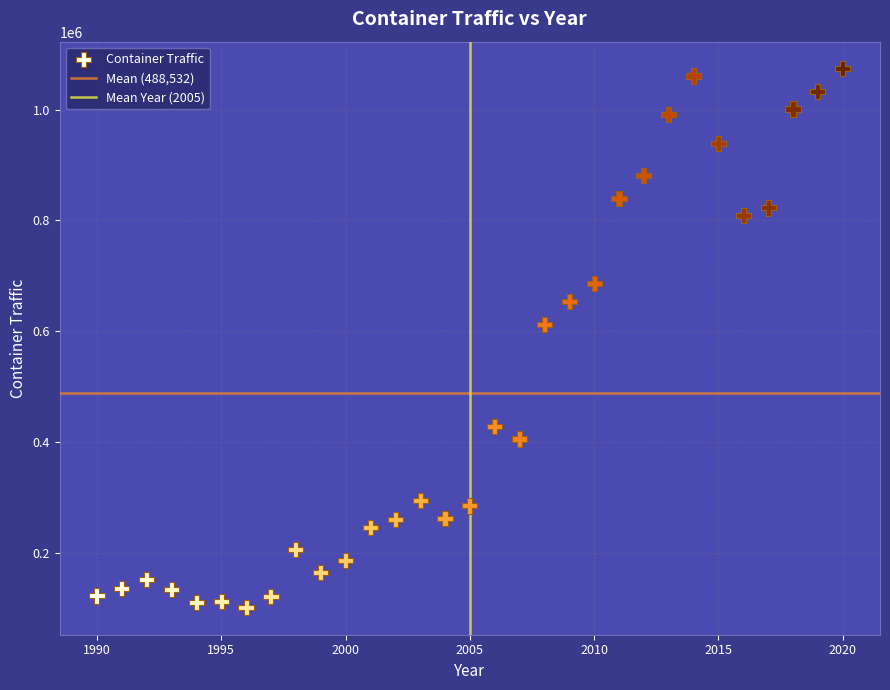

What is the range of X values (max minus min)?

30